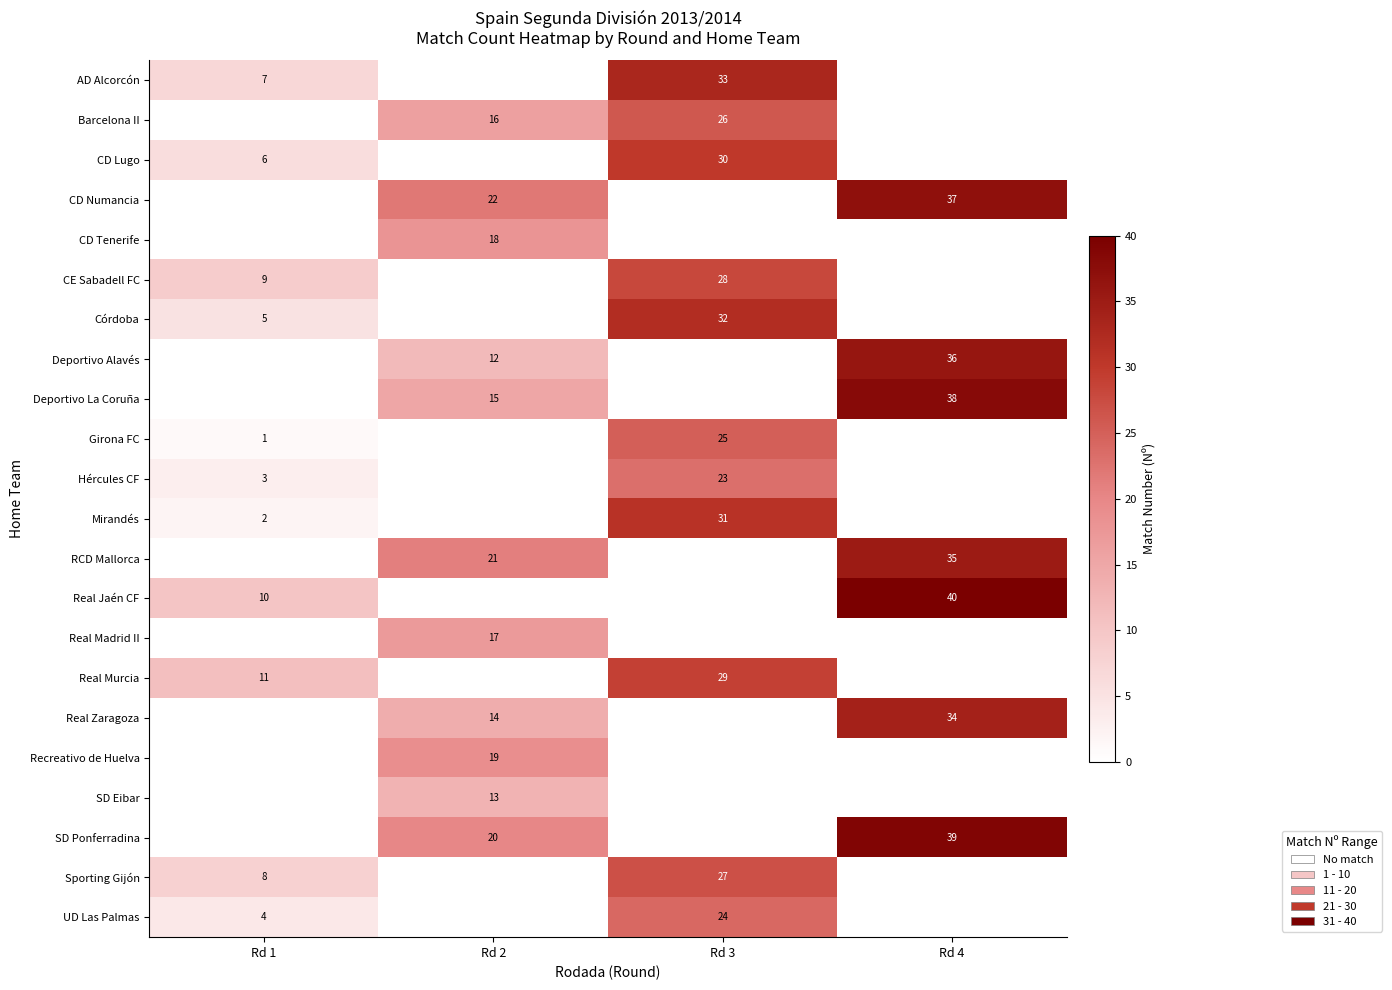

True or false: CD Lugo has a value of 6 at Rd 1.

True